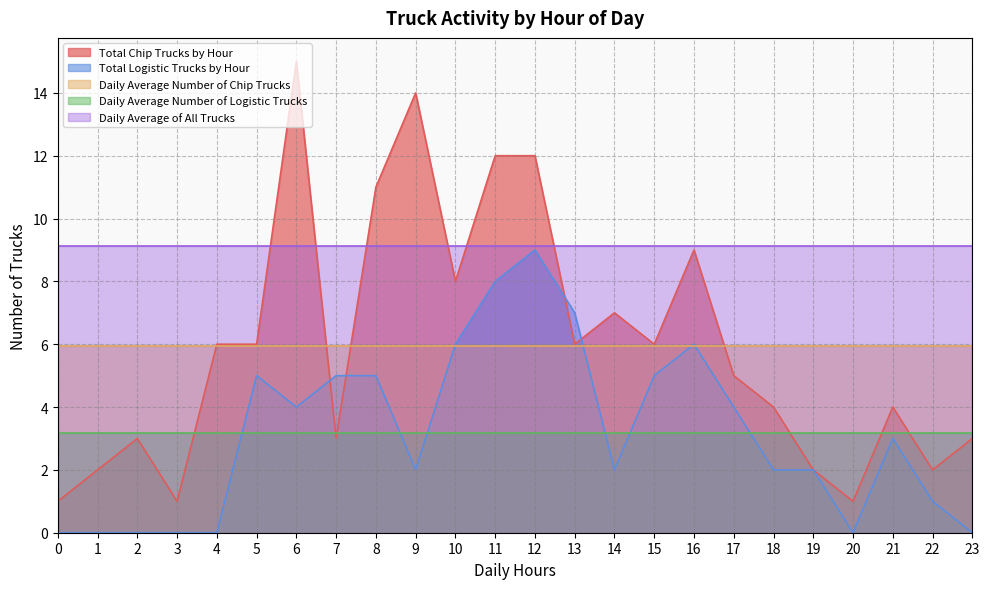

What is the average value of the Total Logistic Trucks by Hour series?

3.2